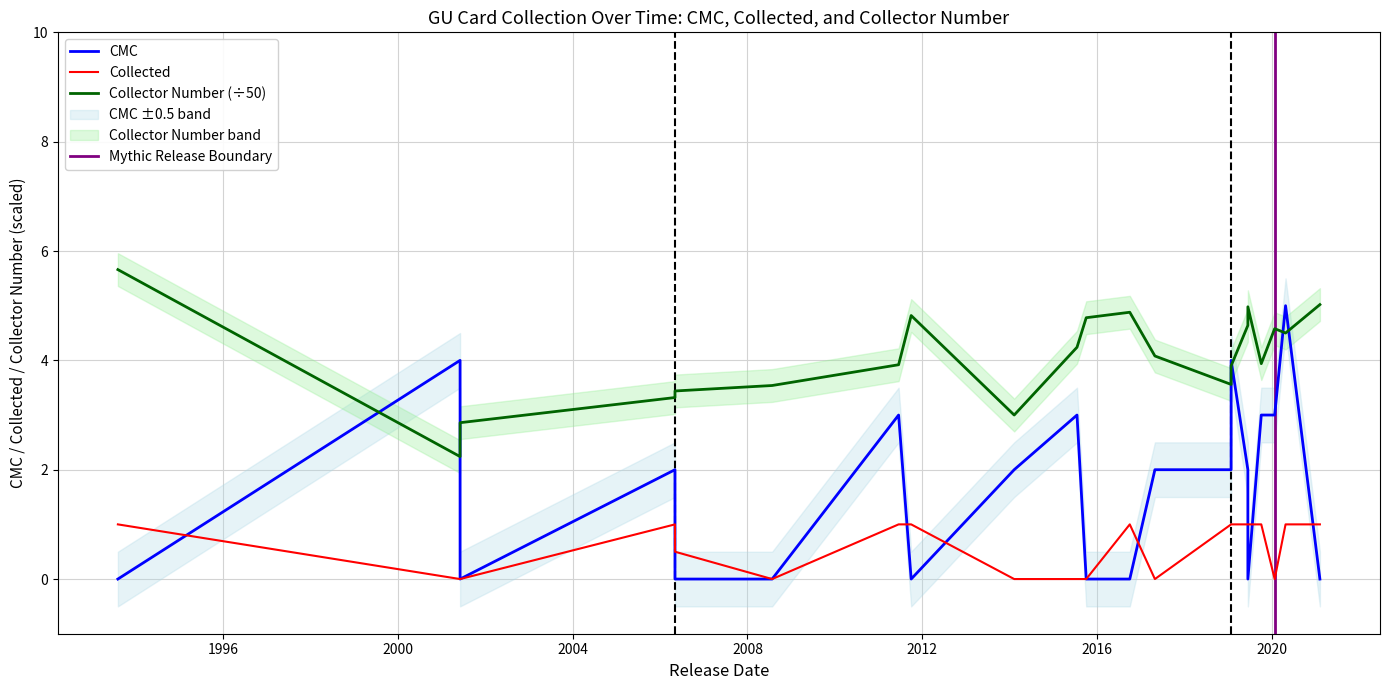

Which has a higher value, 2020 or 2000?

2020